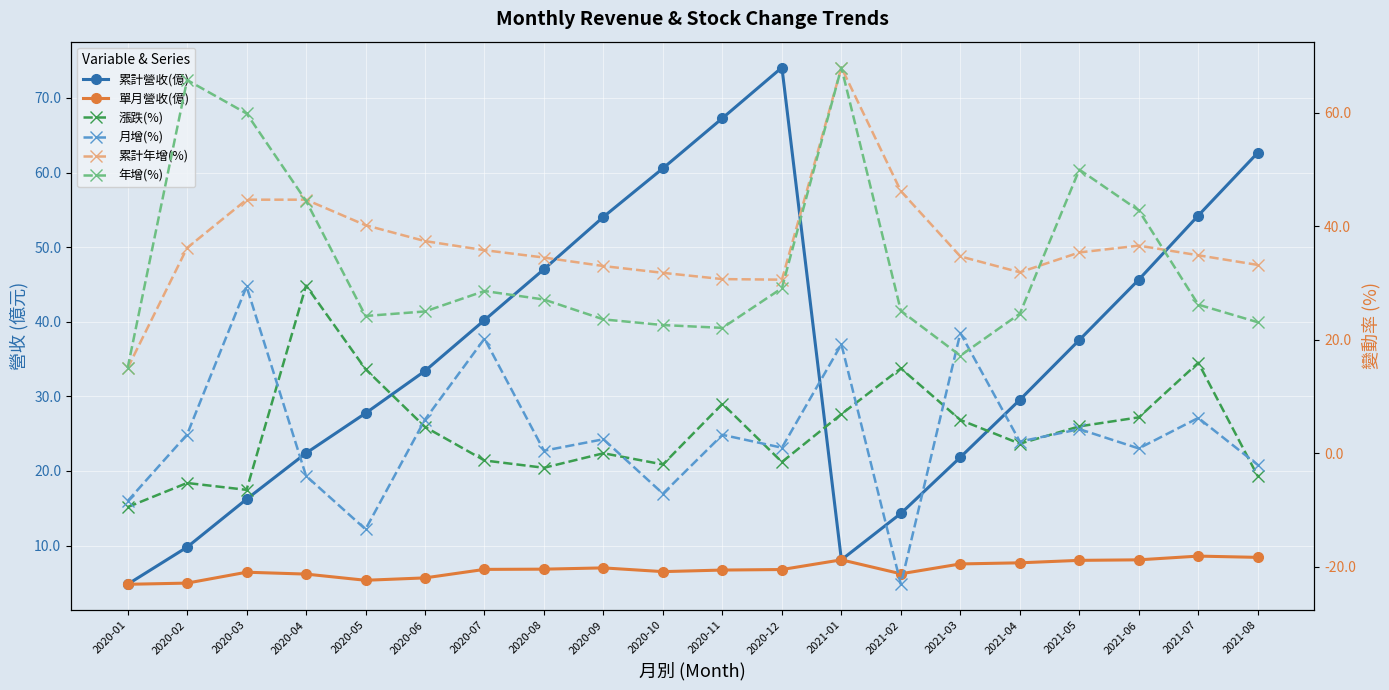

Reading left to right, transcribe all the data shown in this chart.

累計營收(億): 4.8	9.8	16.2	22.4	27.7	33.4	40.2	47.0	54.1	60.6	67.3	74.1	8.1	14.3	21.8	29.5	37.6	45.6	54.2	62.7
單月營收(億): 4.8	5.0	6.4	6.2	5.3	5.7	6.8	6.8	7.0	6.5	6.7	6.8	8.1	6.2	7.5	7.7	8.0	8.1	8.6	8.4
漲跌(%): -9.5	-5.2	-6.5	29.6	14.8	4.6	-1.3	-2.6	0.0	-2.0	8.7	-1.5	6.9	15.0	5.9	1.7	4.7	6.3	16.0	-4.0
月增(%): -8.4	3.3	29.4	-4.0	-13.4	5.9	20.2	0.5	2.5	-7.1	3.2	1.0	19.2	-23.1	21.2	2.1	4.2	0.8	6.2	-2.0
累計年增(%): 15.0	36.2	44.7	44.7	40.2	37.4	35.8	34.5	33.0	31.8	30.7	30.6	68.0	46.2	34.7	31.9	35.4	36.6	34.9	33.2
年增(%): 15.0	65.8	59.9	44.5	24.2	25.0	28.6	27.1	23.6	22.6	22.1	29.1	68.0	25.1	17.2	24.6	50.0	42.8	26.2	23.1